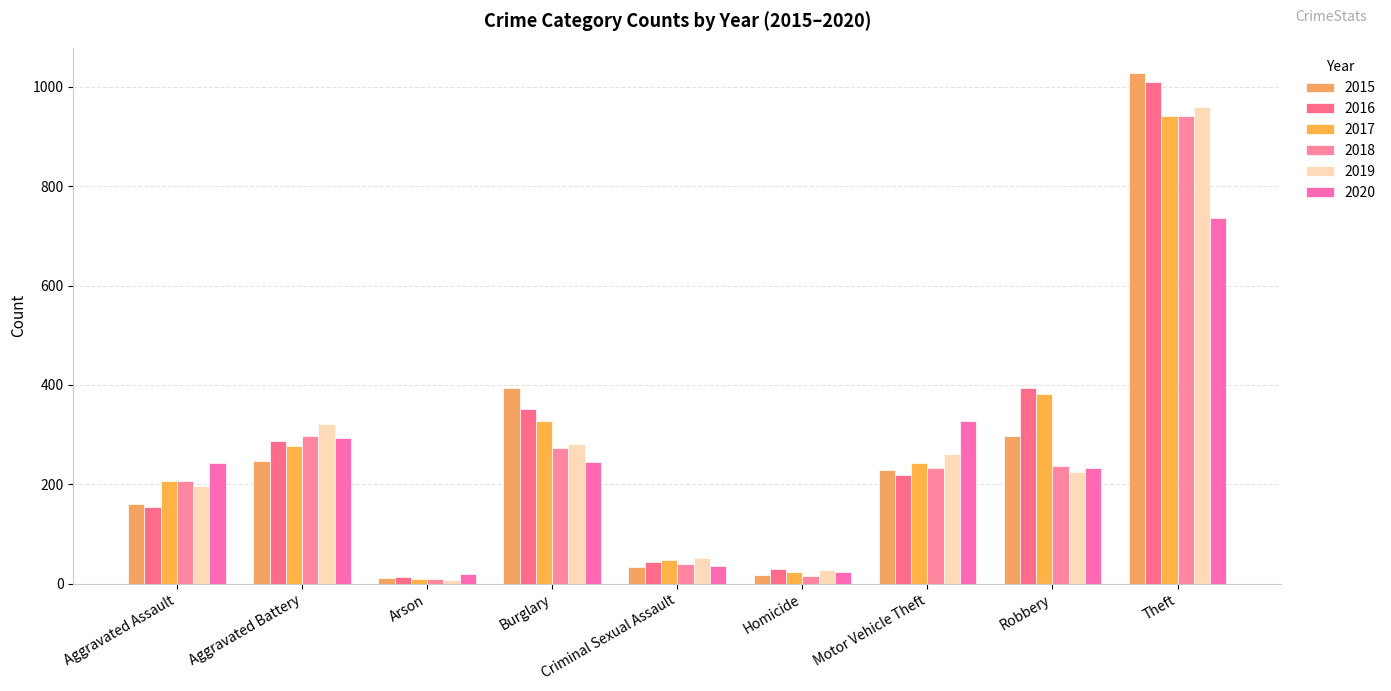

What is the spread (max minus min) of values at Burglary?

148